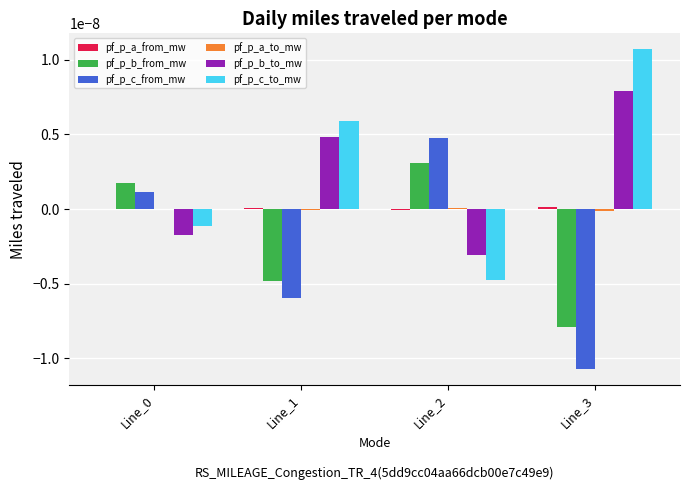

The pf_p_b_to_mw series shows -0.0 at Line_2. True or false?

True